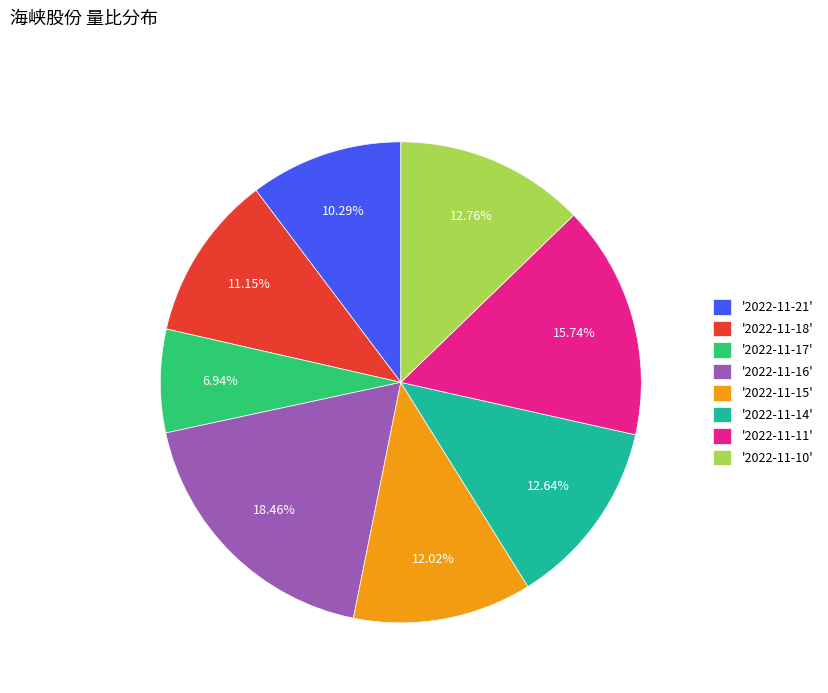

Is there any slice that represents more than half of the pie?

No